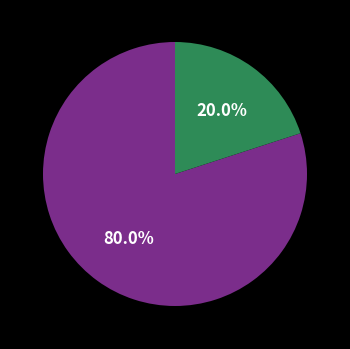

To the nearest percent, what is the average slice percentage?

50%